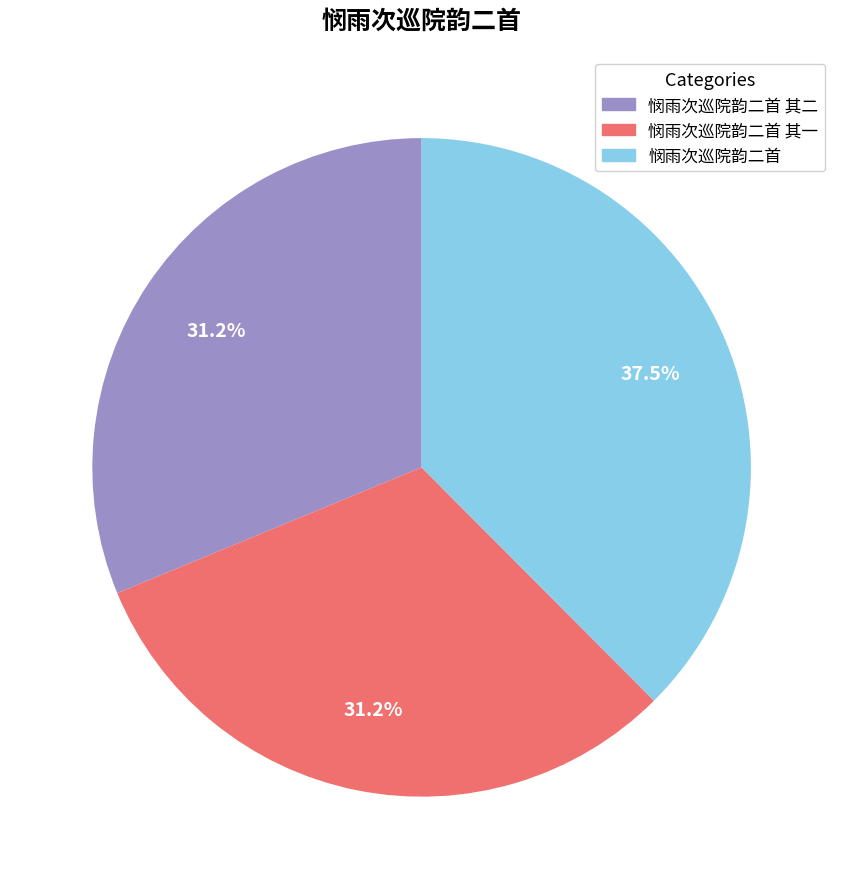

Does 悯雨次巡院韵二首 其二 account for over 50% of the chart?

No